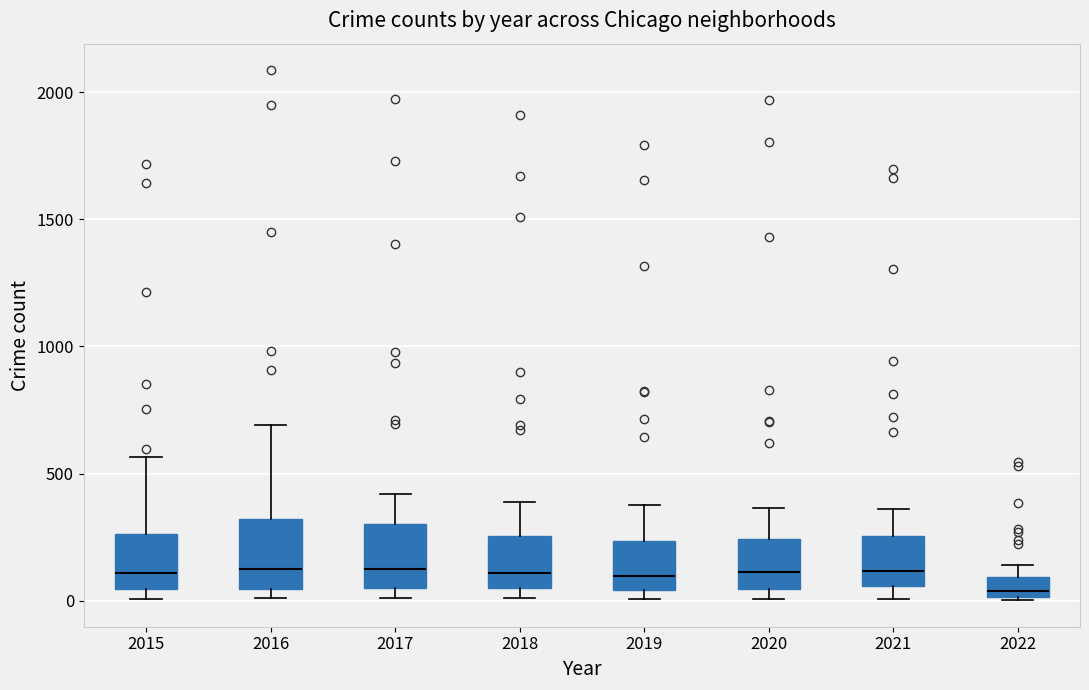

Reading left to right, transcribe this box plot: for each box, give where its median line is, the range the box spans, and where its two whiskers end, as read against the y-axis. The values are not printed on the chart, so give them approximately, as read against the axis.

2015: median 100, box 50 to 250, whiskers 0 to 550
2016: median 150, box 50 to 300, whiskers 0 to 700
2017: median 100, box 50 to 300, whiskers 0 to 400
2018: median 100, box 50 to 250, whiskers 0 to 400
2019: median 100, box 50 to 250, whiskers 0 to 400
2020: median 100, box 50 to 250, whiskers 0 to 350
2021: median 100, box 50 to 250, whiskers 0 to 350
2022: median 50, box 0 to 100, whiskers 0 to 150